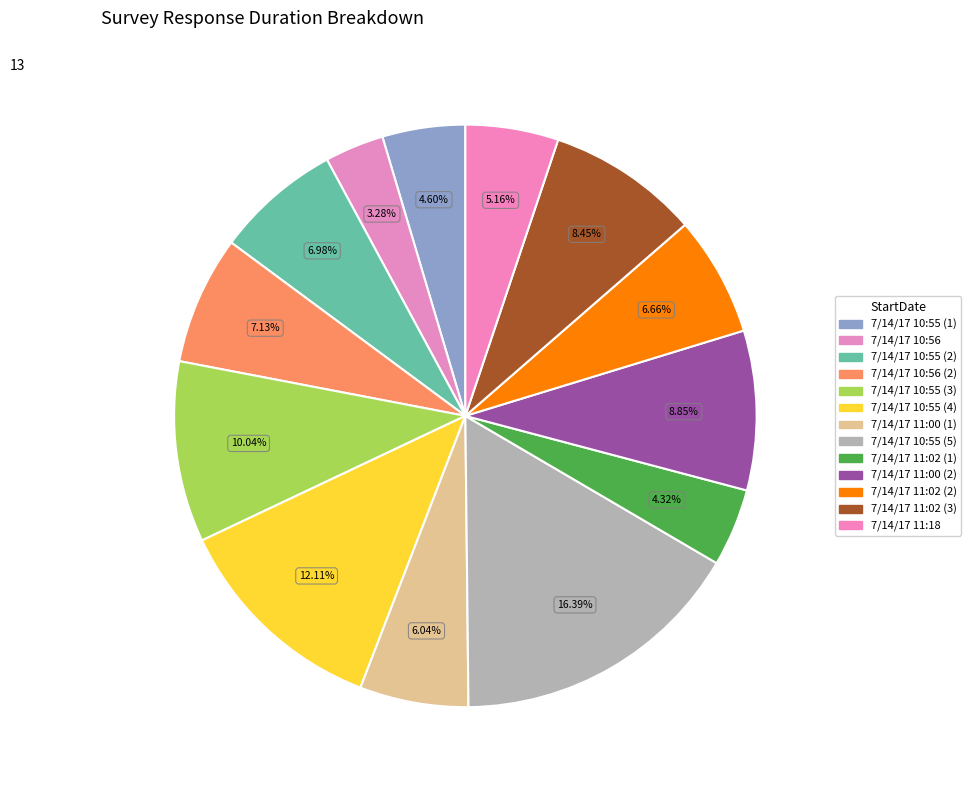

Combined, what portion of the pie is 7/14/17 11:02 (2) and 7/14/17 10:55 (2)?

13.6%